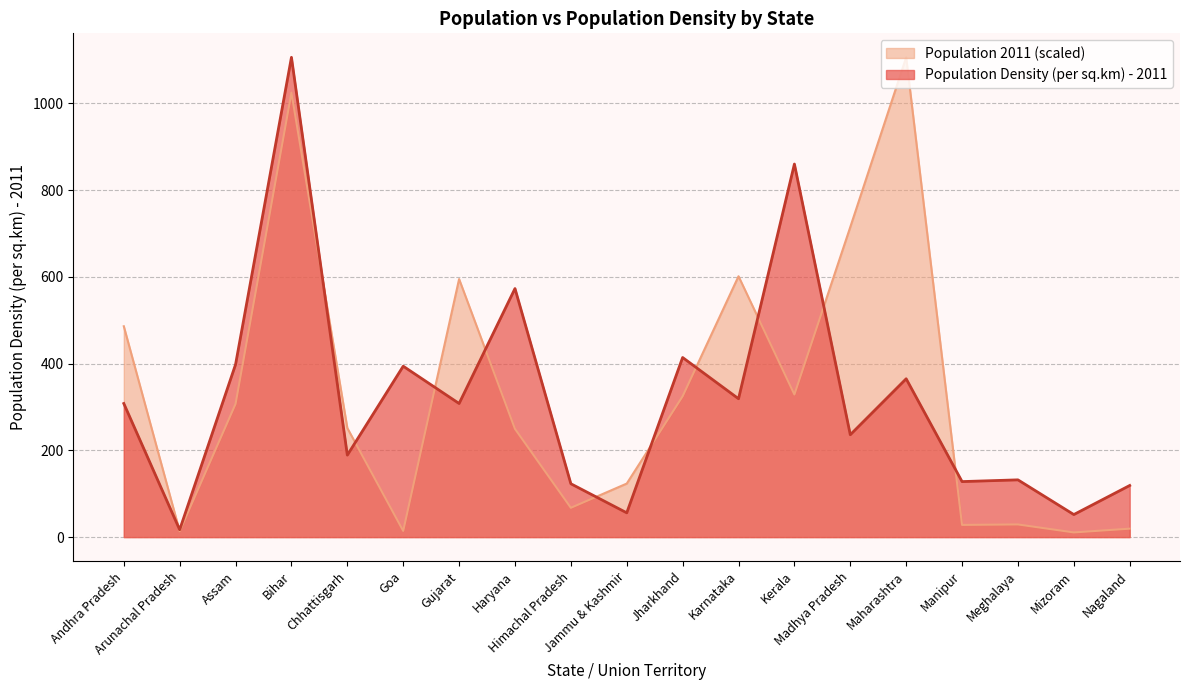

Which label corresponds to the smallest value in the chart?

Mizoram